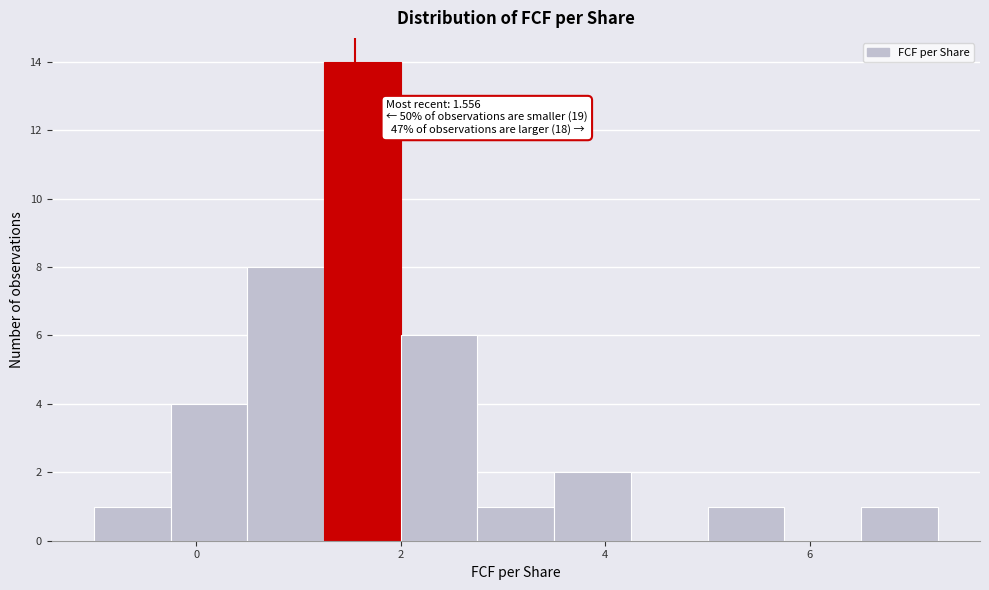

Around what value on the x-axis is the tallest bar? Give the approximate position of its centre, as read against the axis.

1.6